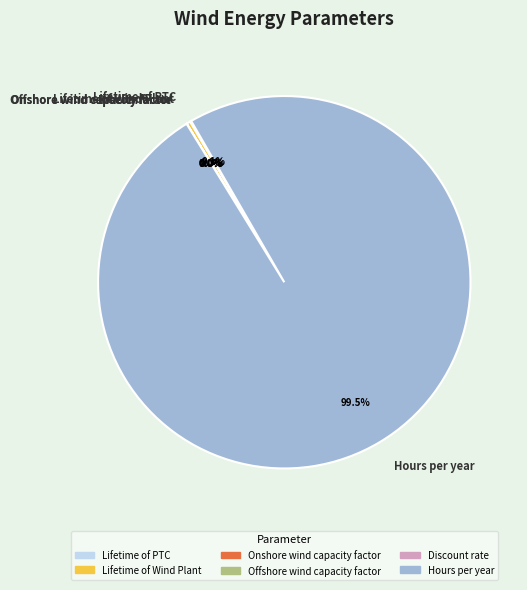

Combined, do Lifetime of Wind Plant and Hours per year account for over 50%?

Yes